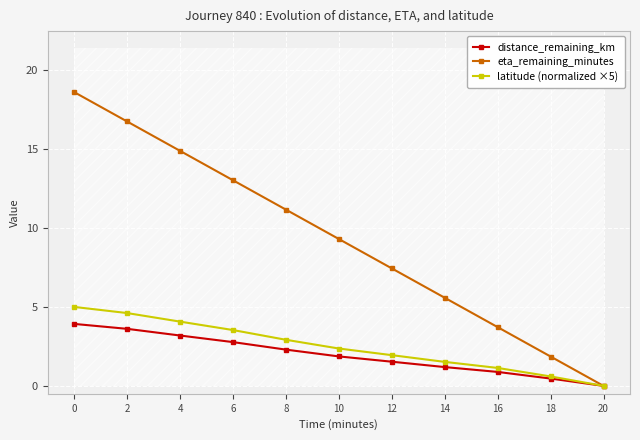

Which series has the widest spread of values?

eta_remaining_minutes